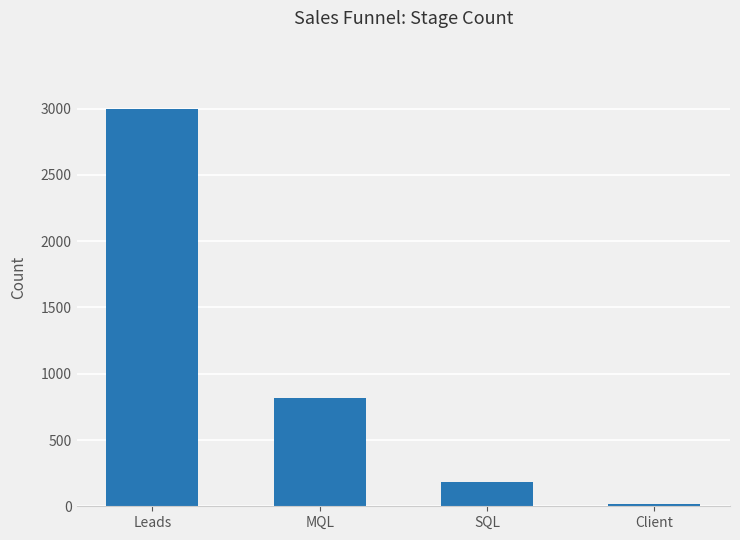

Count the number of categories in the chart.

4